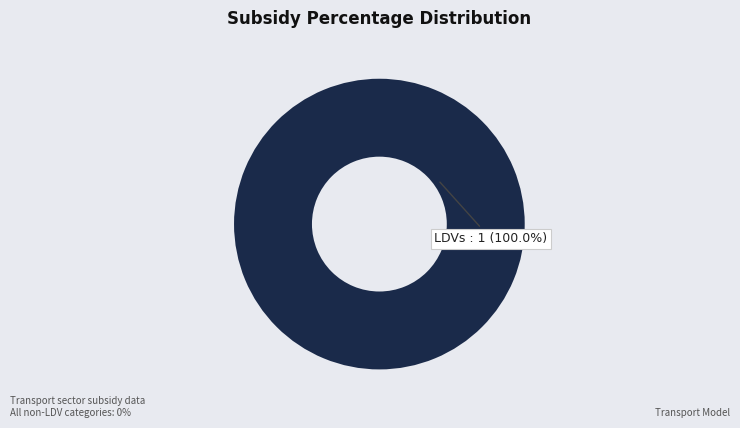

How many slices are in this pie chart?

1